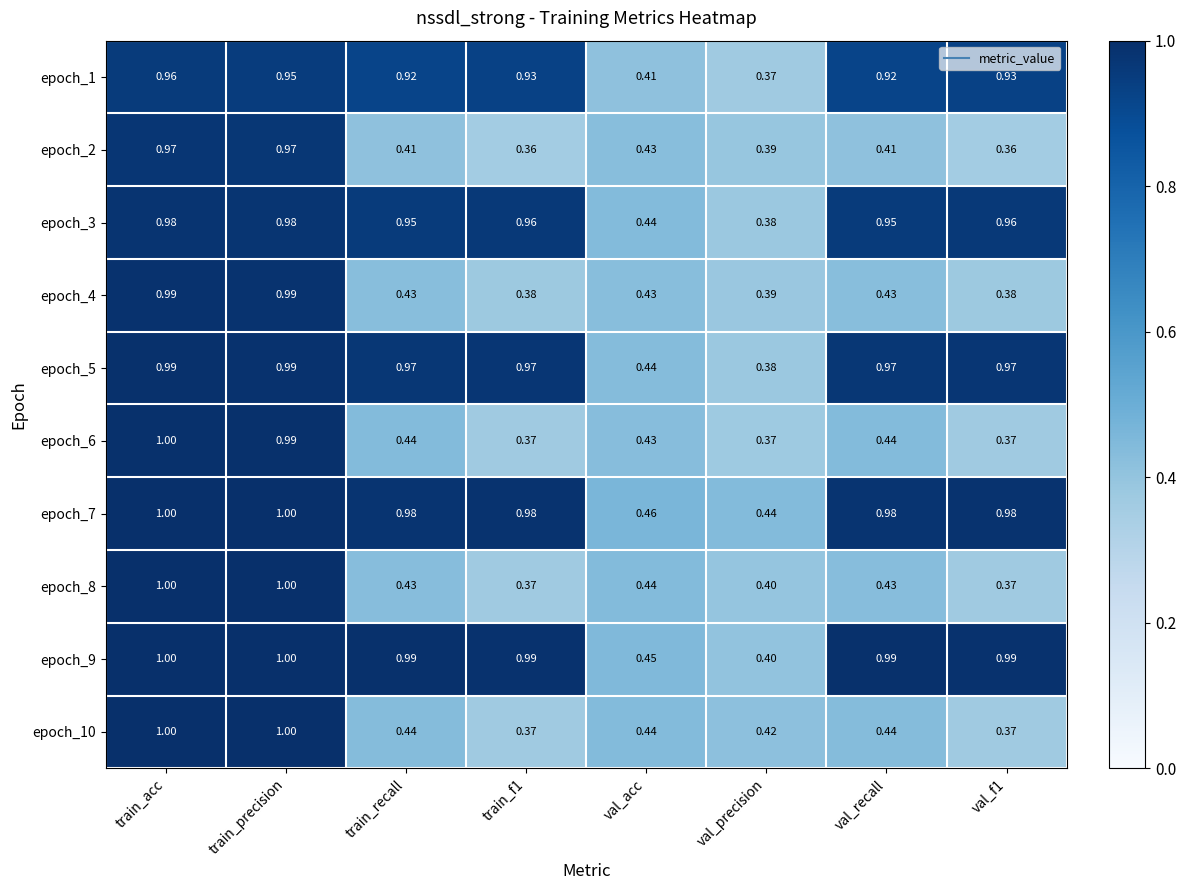

At which category is the sum across all series the highest?

train_acc